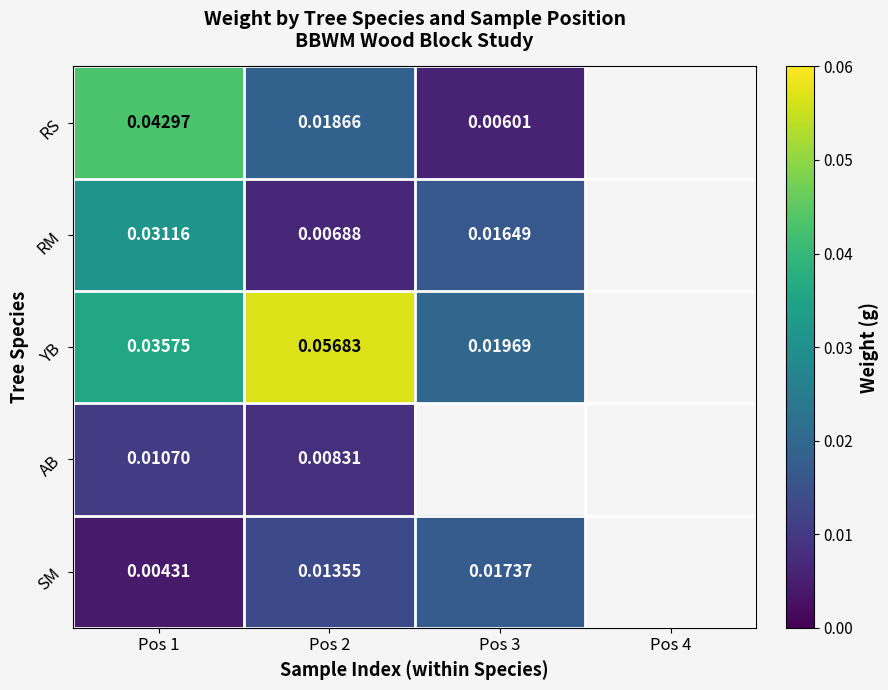

Rank the series at Pos 2 from lowest to highest value.

RM, AB, SM, RS, YB